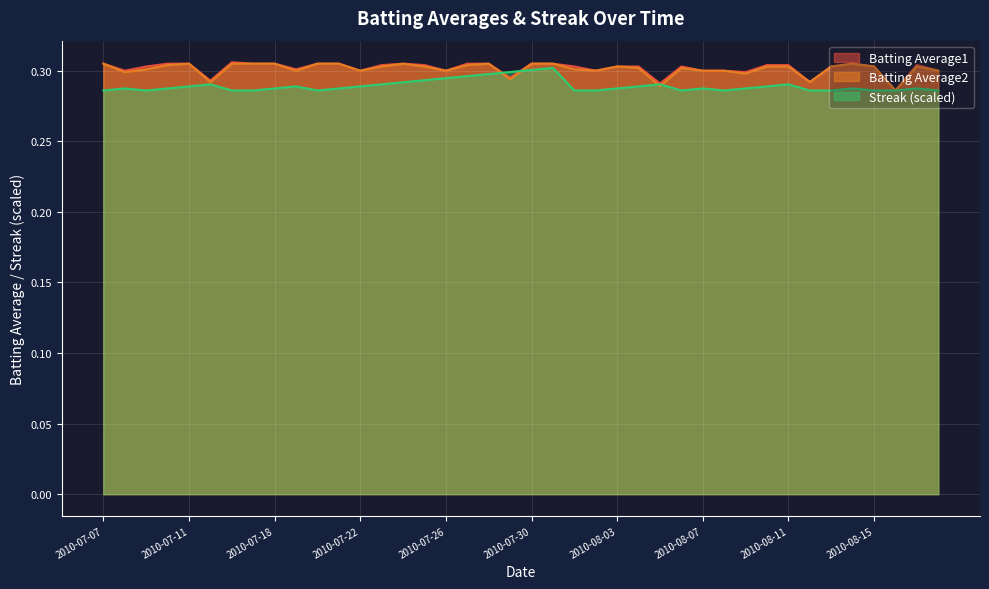

True or false: Batting Average1 has a value of 0.1 at 2010-08-12.

False